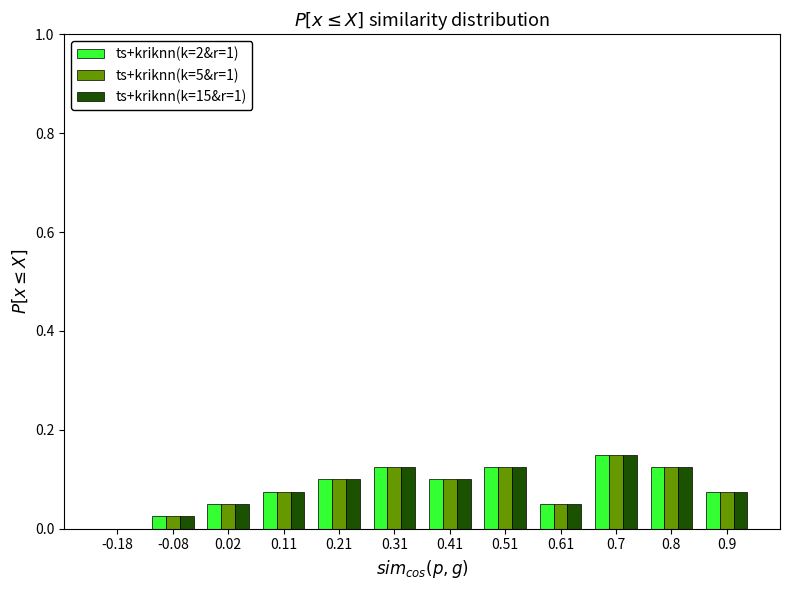

The value of ts+kriknn(k=15&r=1) at 0.9 is 0.1. True or false?

True